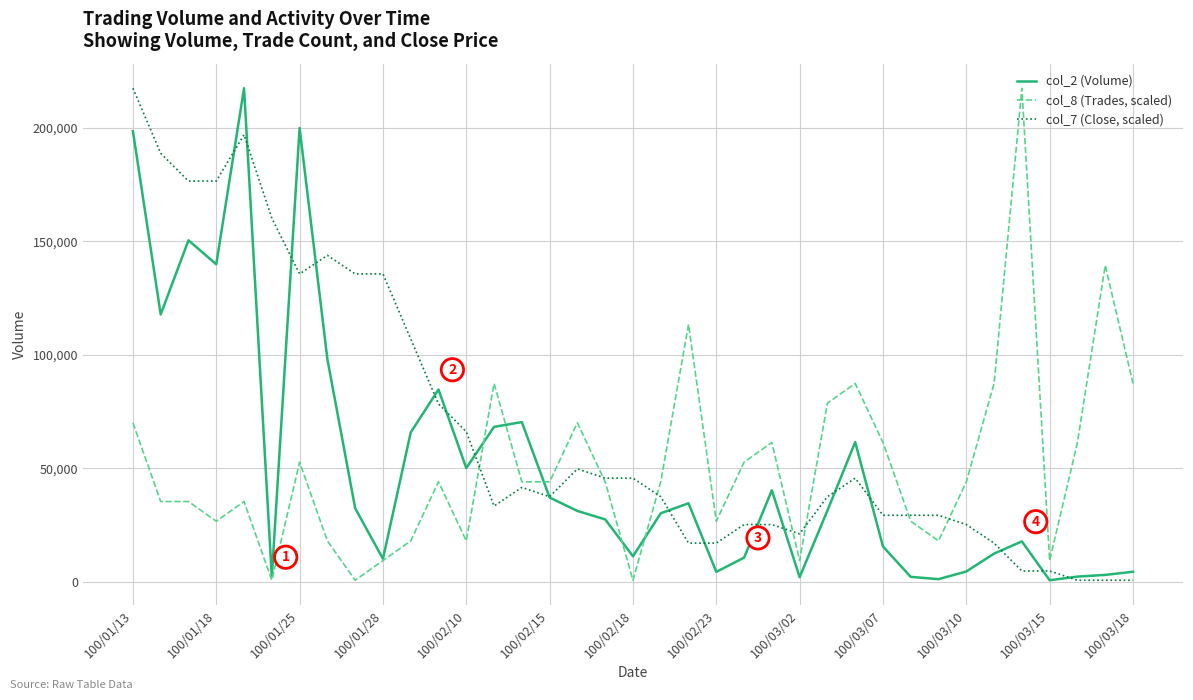

What is the maximum value shown in the chart?

217500.0